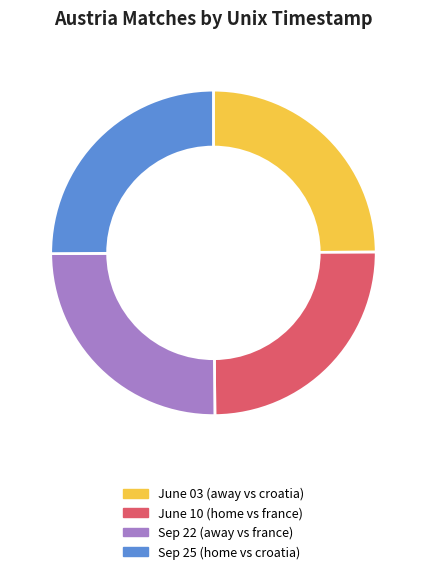

Does Sep 25 (home vs croatia) account for over 50% of the chart?

No